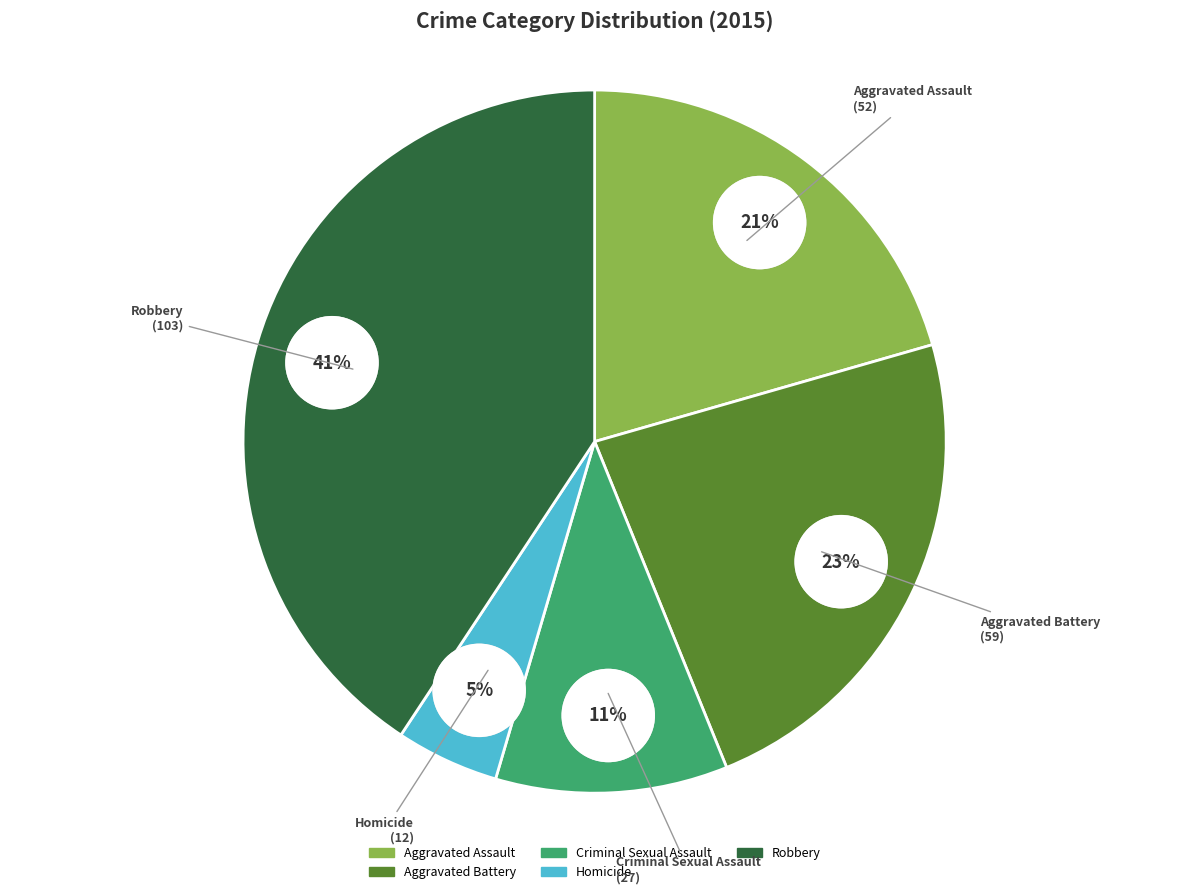

What is the largest slice in the pie chart?

Robbery